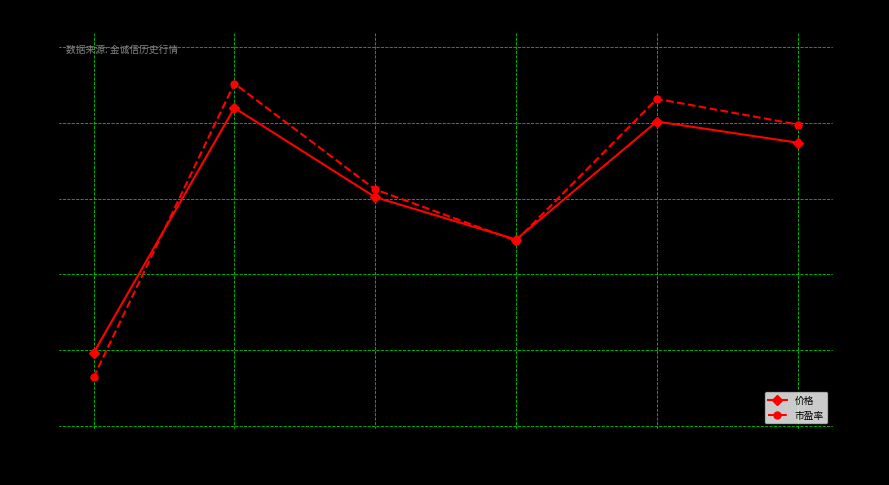

True or false: 市盈率 and 价格 cross at least once.

False